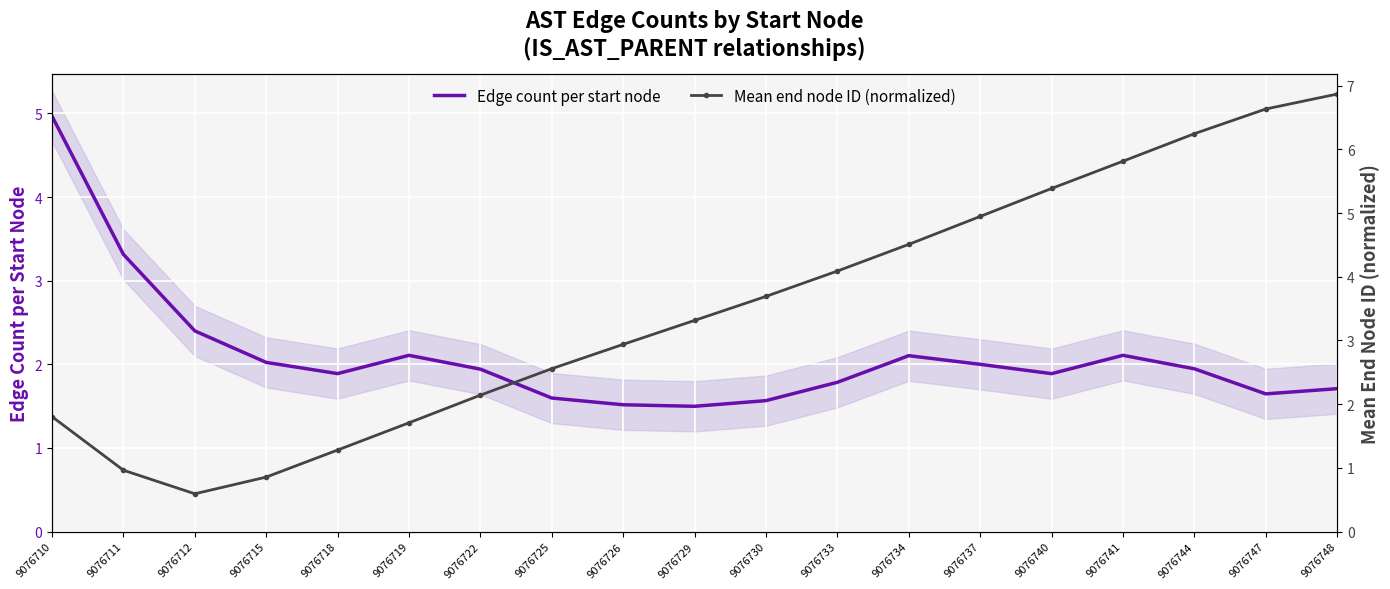

How many lines are shown in the chart?

2